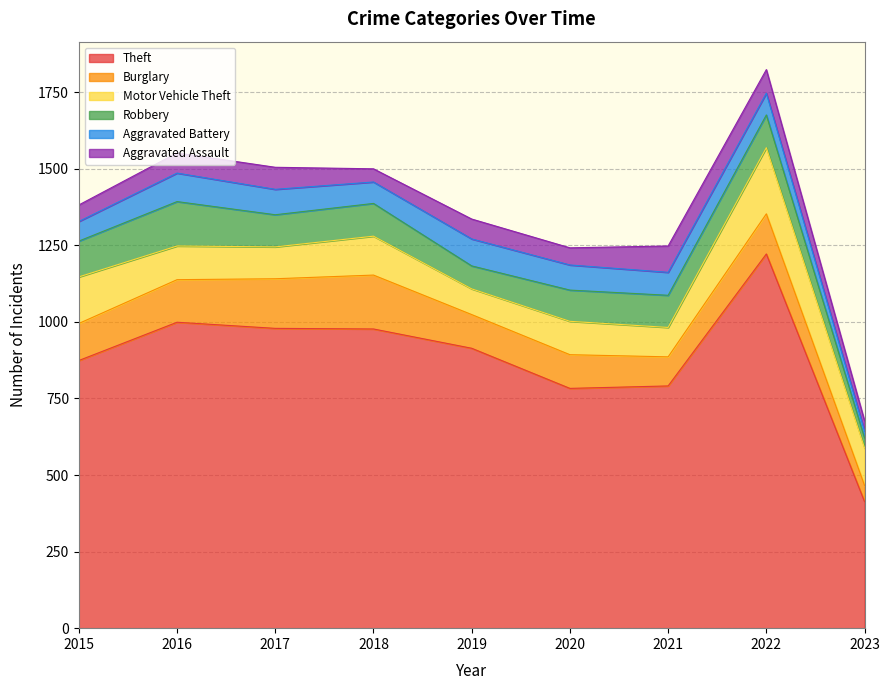

What is the total value across all series at 2023?

677